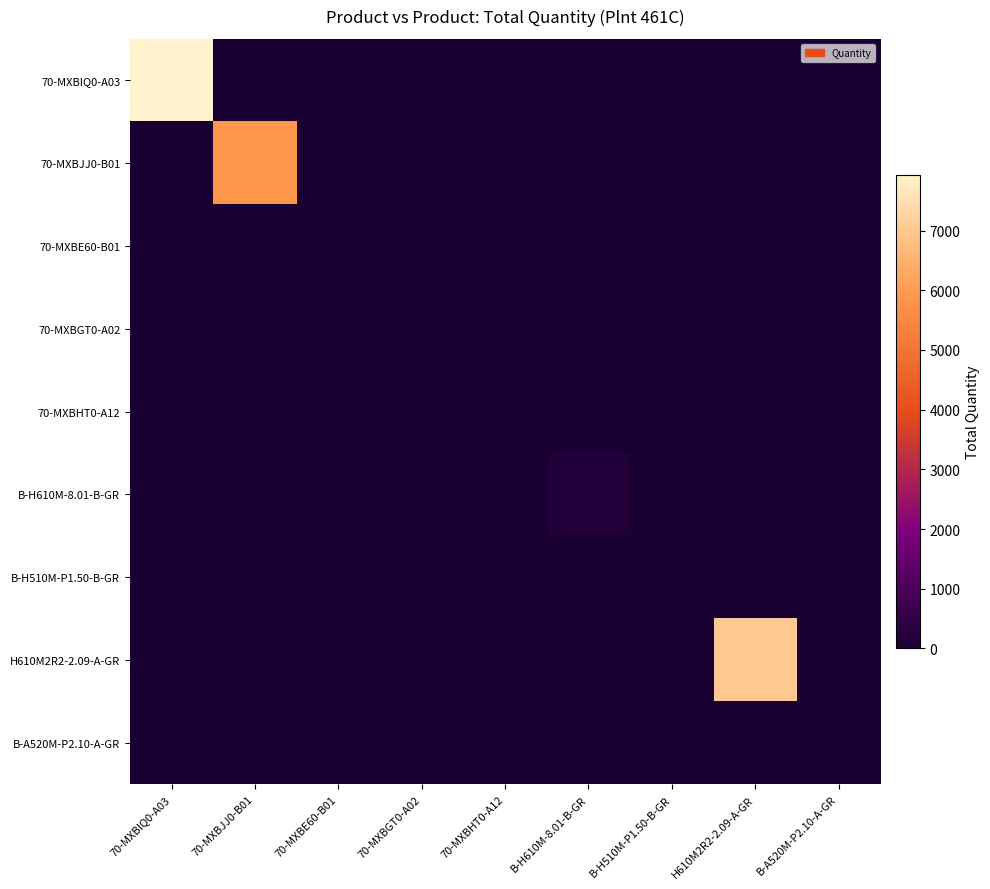

Rank the series at 70-MXBE60-B01 from lowest to highest value.

70-MXBIQ0-A03, 70-MXBJJ0-B01, 70-MXBGT0-A02, 70-MXBHT0-A12, B-H610M-8.01-B-GR, B-H510M-P1.50-B-GR, H610M2R2-2.09-A-GR, B-A520M-P2.10-A-GR, 70-MXBE60-B01